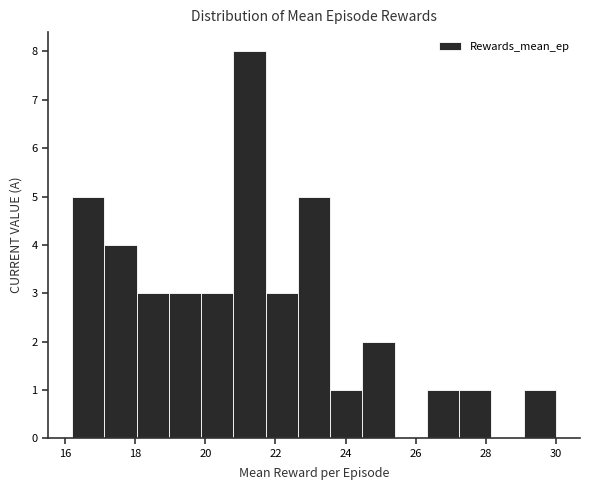

What is the height of the bar covering 26.32 to 27.24 on the x-axis? Neither the bar edges nor the heights are printed on the chart, so give them approximately, as read against the axes.

1